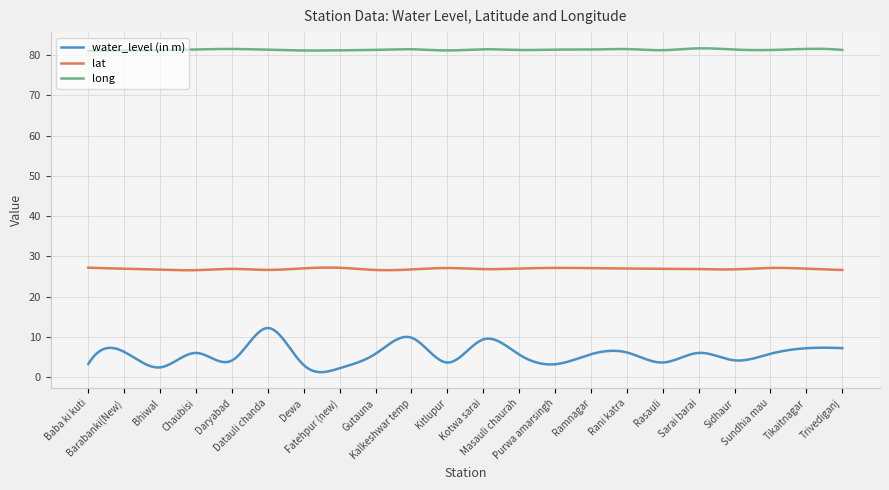

True or false: lat and long intersect in this chart.

False